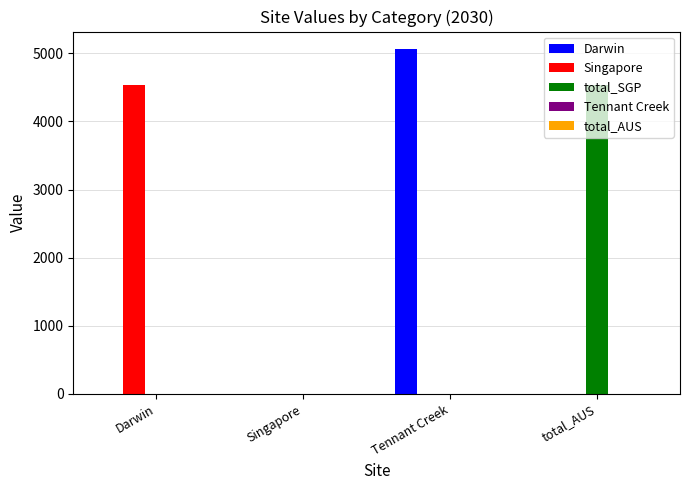

Count the number of categories in the chart.

4